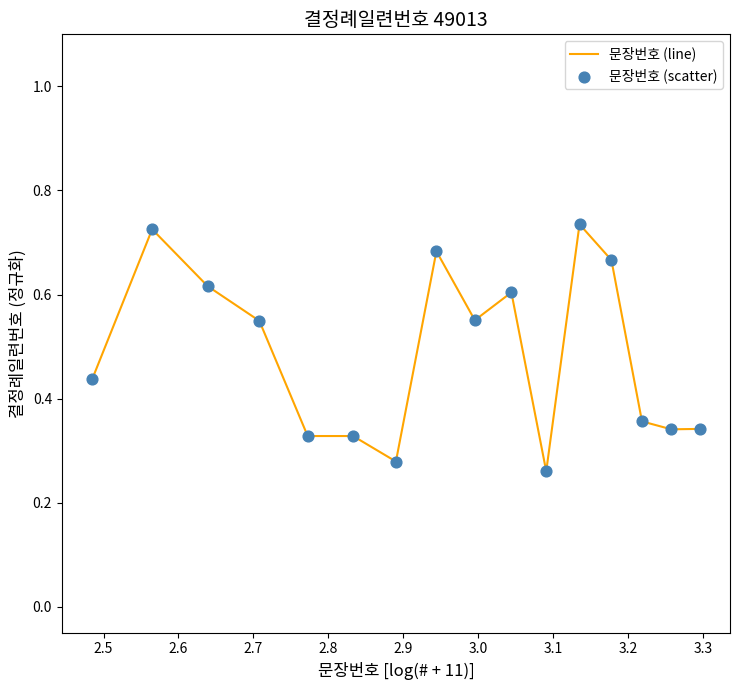

How many lines are shown in the chart?

1